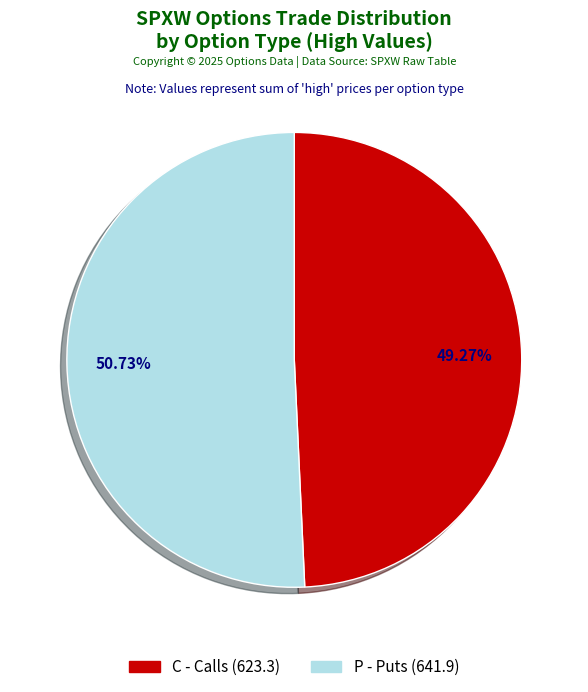

What is the majority slice?

P